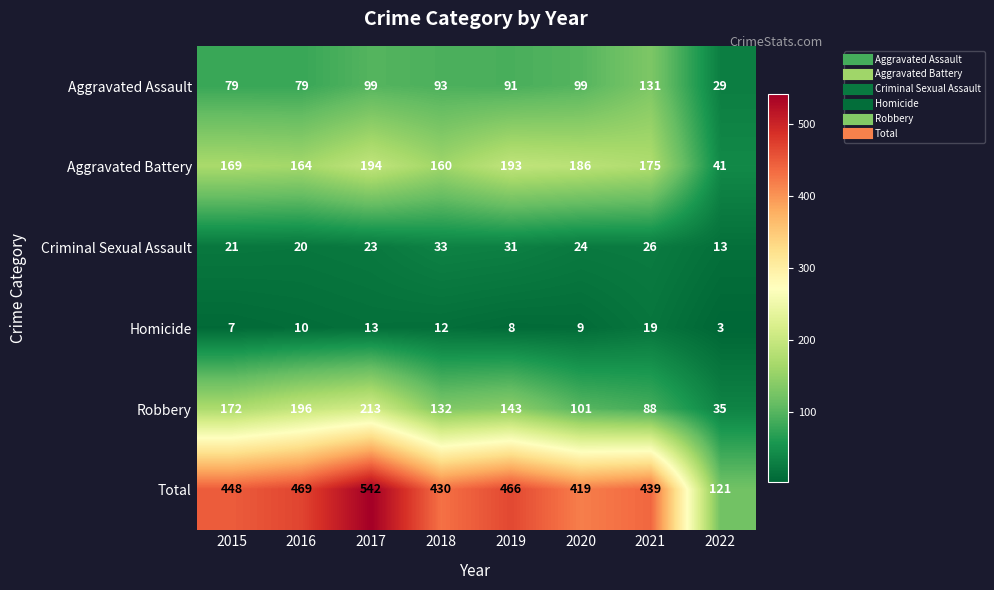

List the series in order of their peak value, lowest first.

Homicide, Criminal Sexual Assault, Aggravated Assault, Aggravated Battery, Robbery, Total